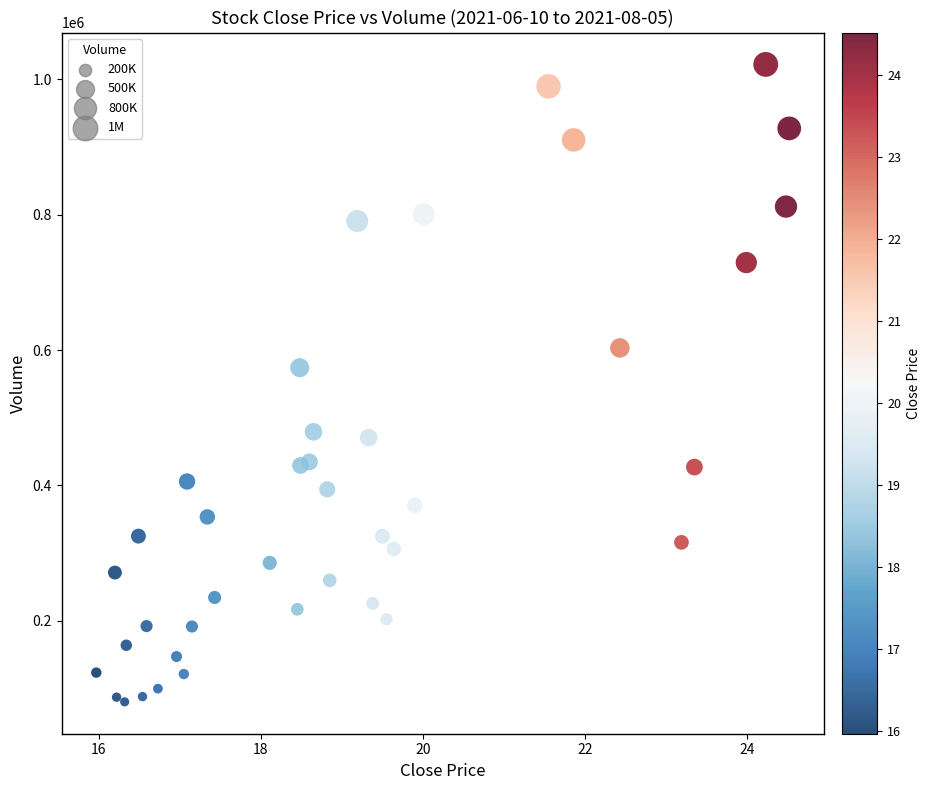

What is the range of Y values (max minus min)?

941600